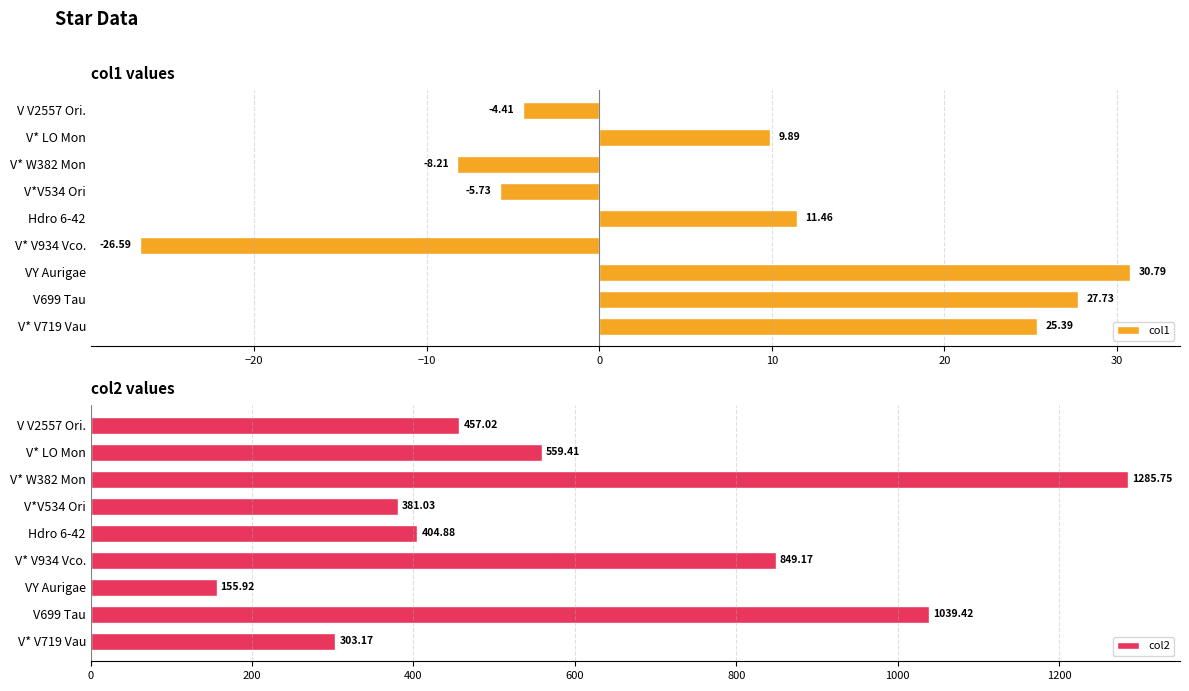

What is the difference between the col1 values at V699 Tau and Hdro 6-42?

16.3